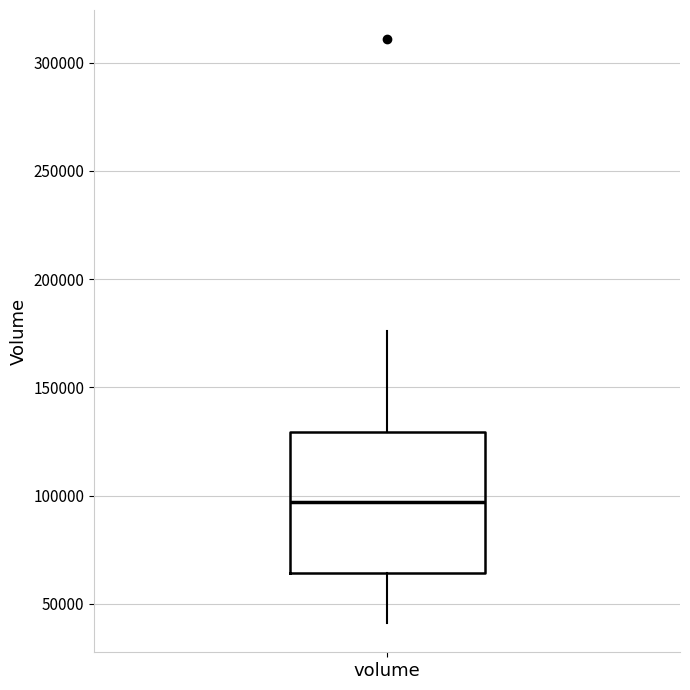

Where does the median line of the box for volume sit on the y-axis? The values are not printed on the chart, so give them approximately, as read against the axis.

95000